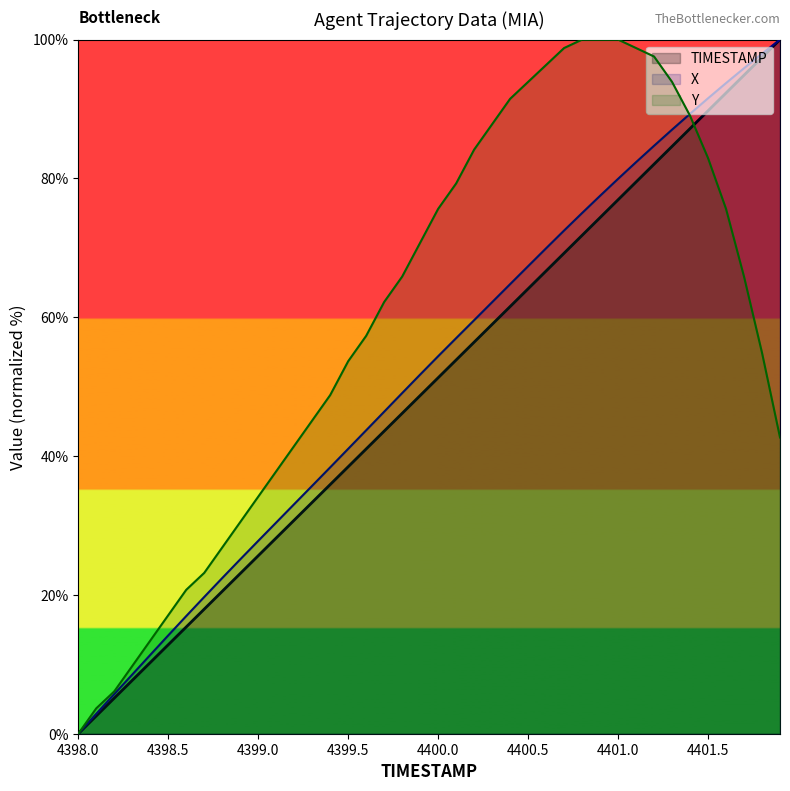

How many categories are shown in the chart?

40